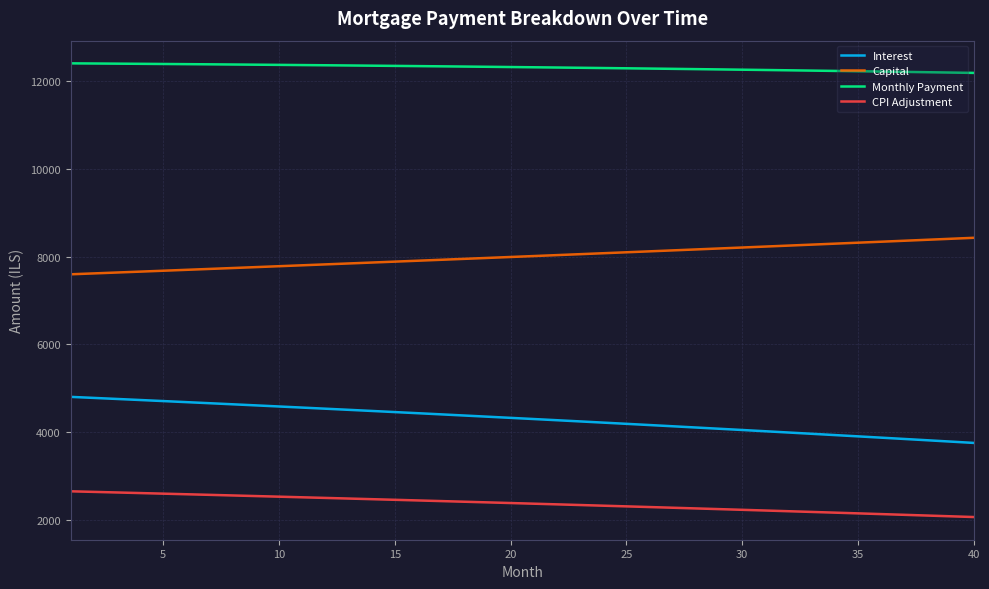

True or false: Monthly Payment and Interest cross at least once.

False